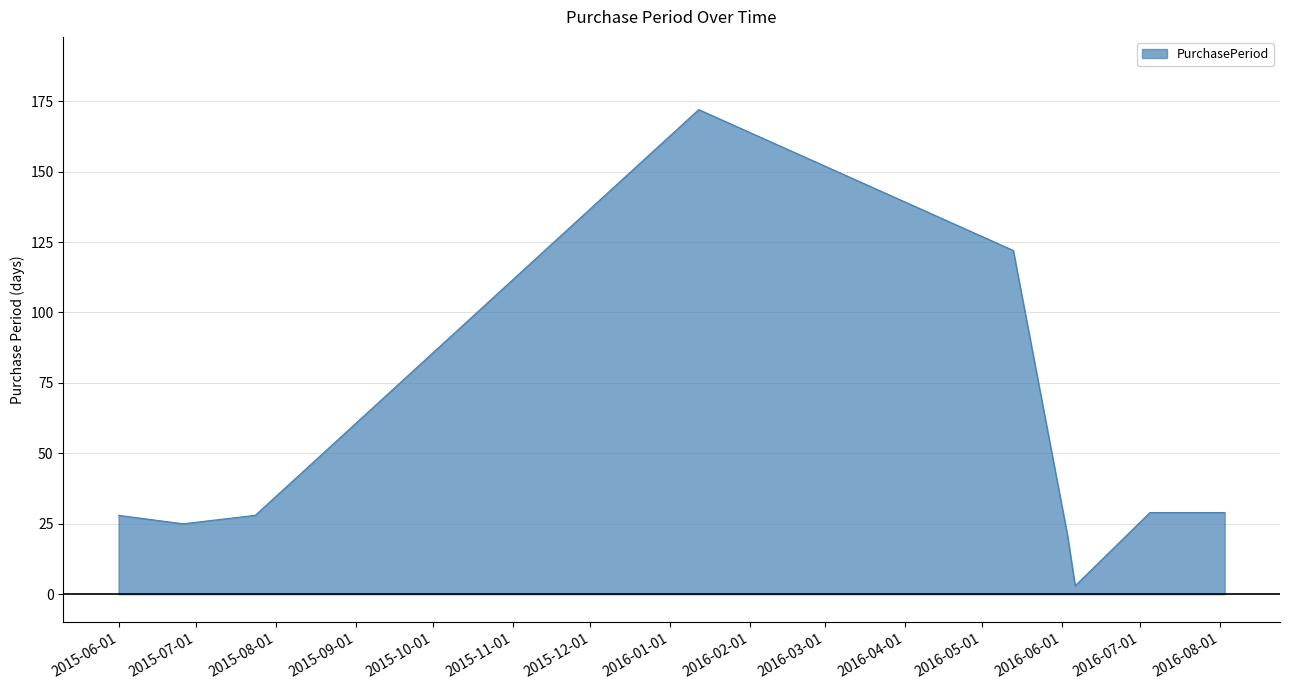

Does the chart display data point markers on the line(s)?

No